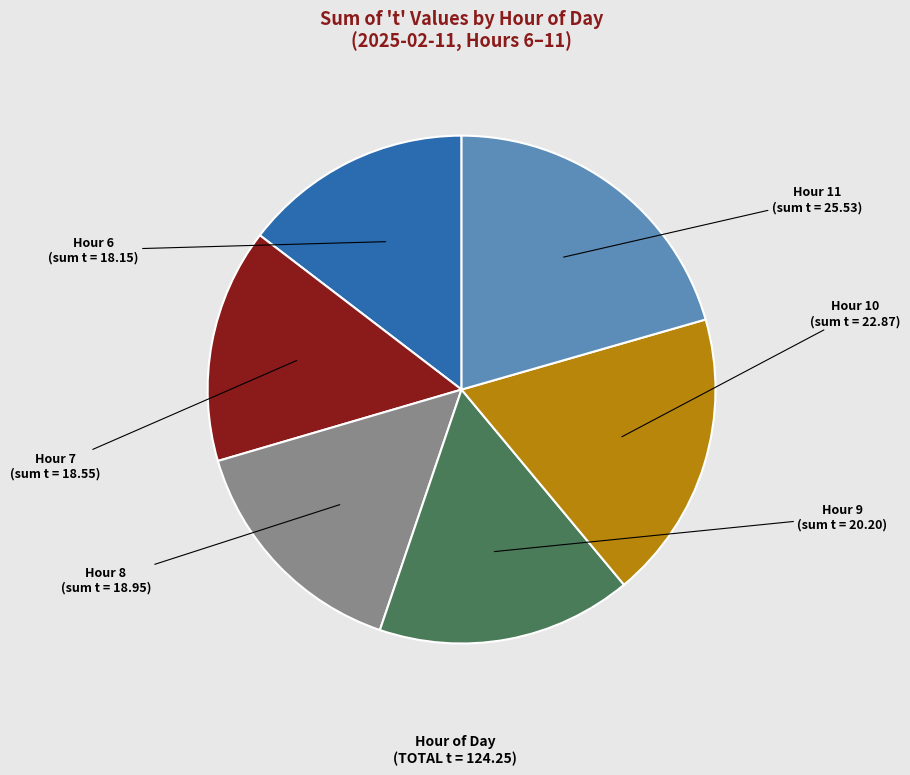

Count the number of slices in the pie.

6